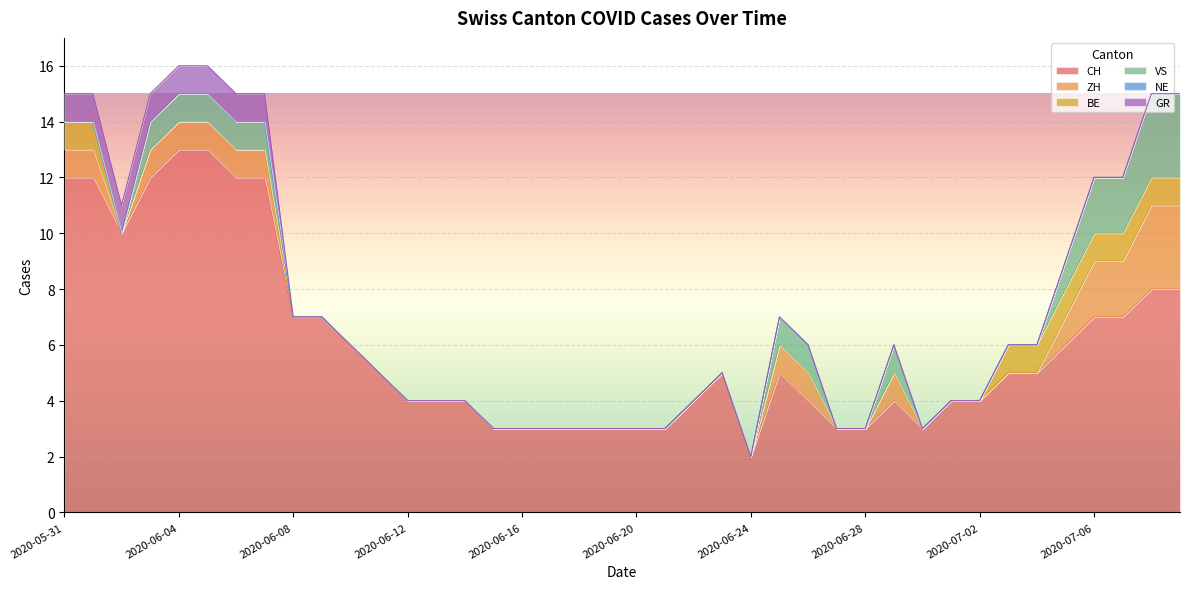

Which series has the largest total across all categories?

CH